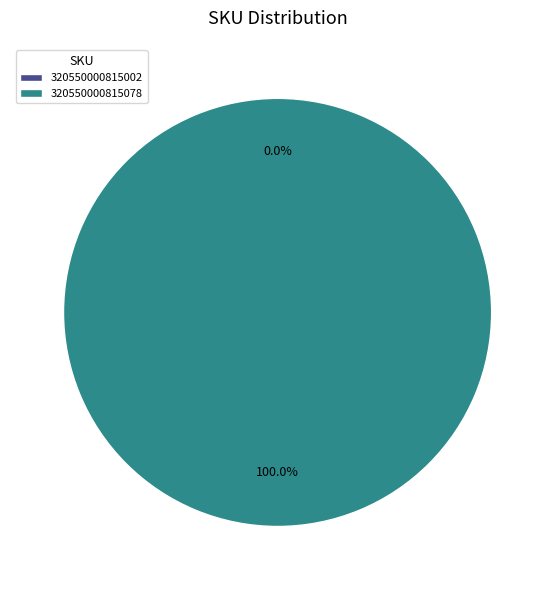

What is the largest slice in the pie chart?

320550000815078